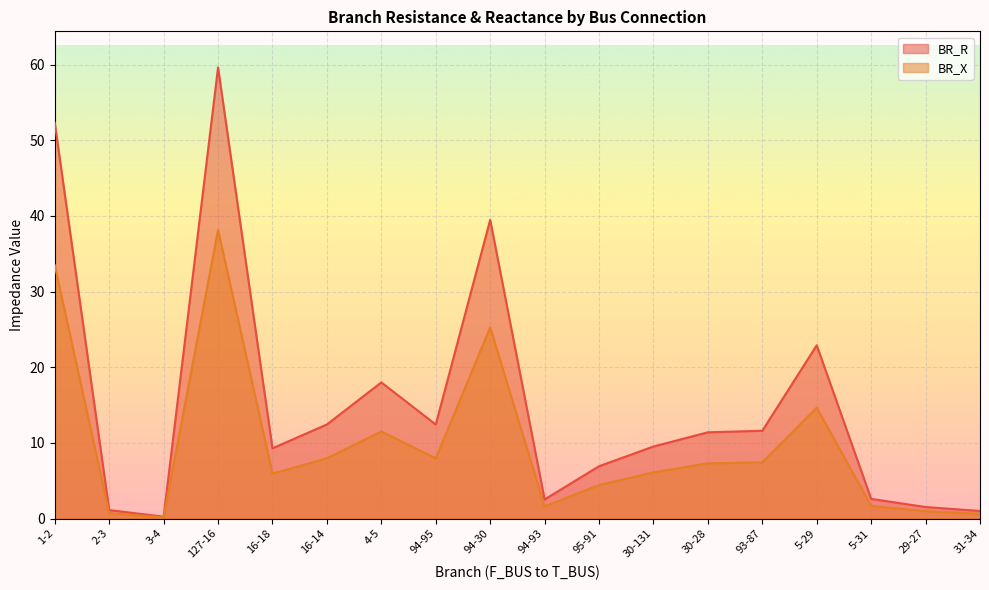

How many lines are shown in the chart?

2